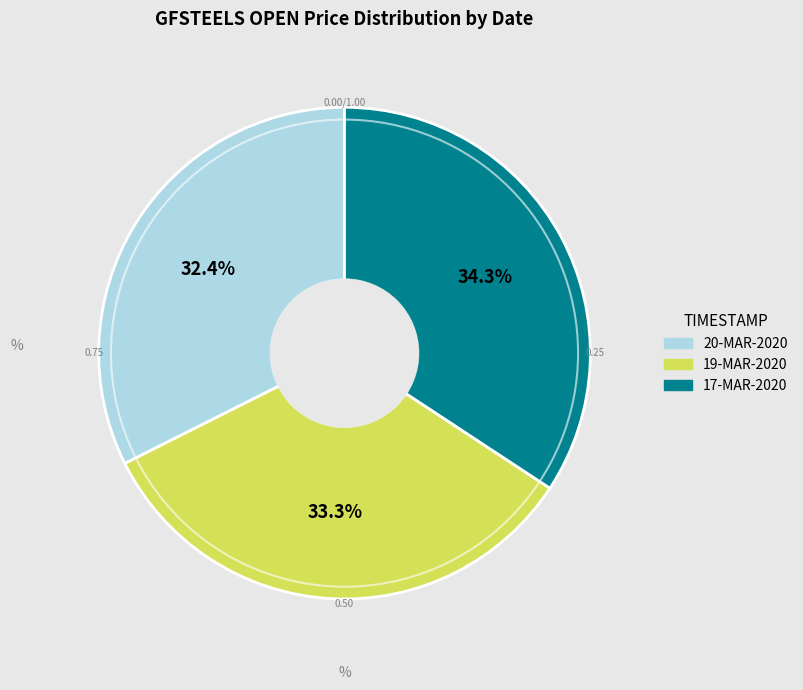

Count the number of slices in the pie.

3